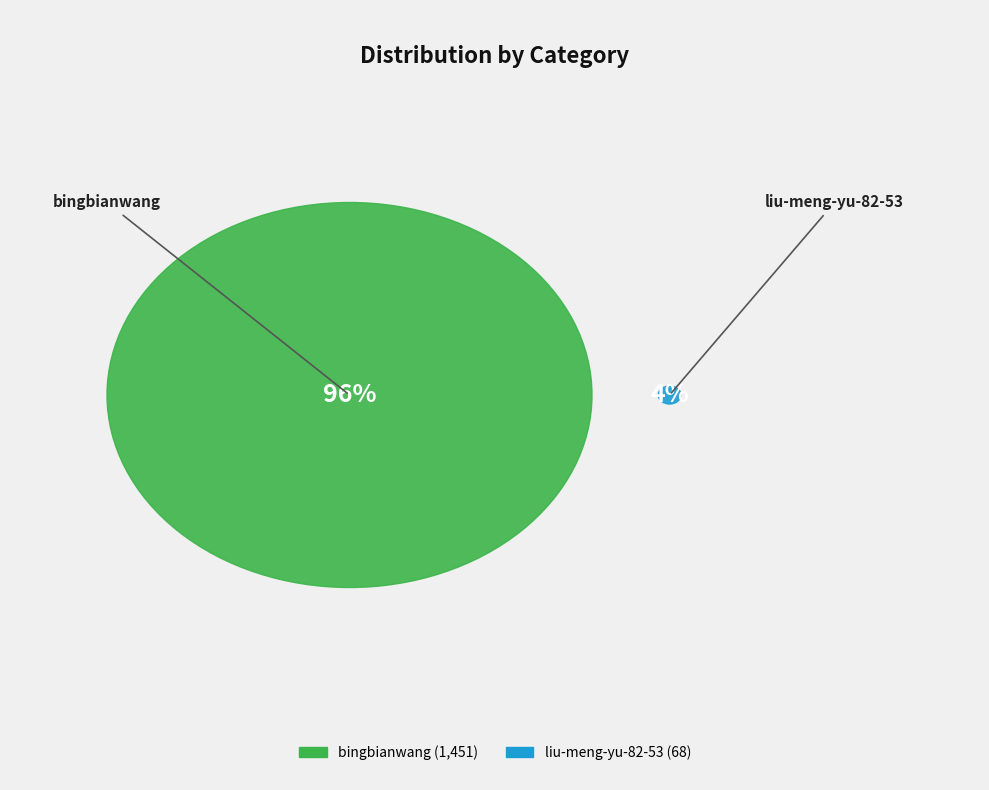

How many slices are in this pie chart?

2